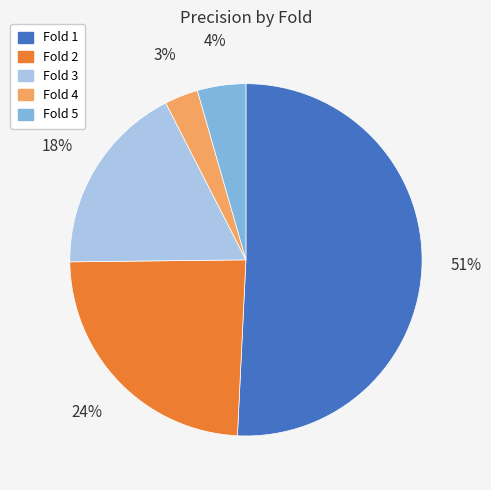

How many segments does this pie chart have?

5